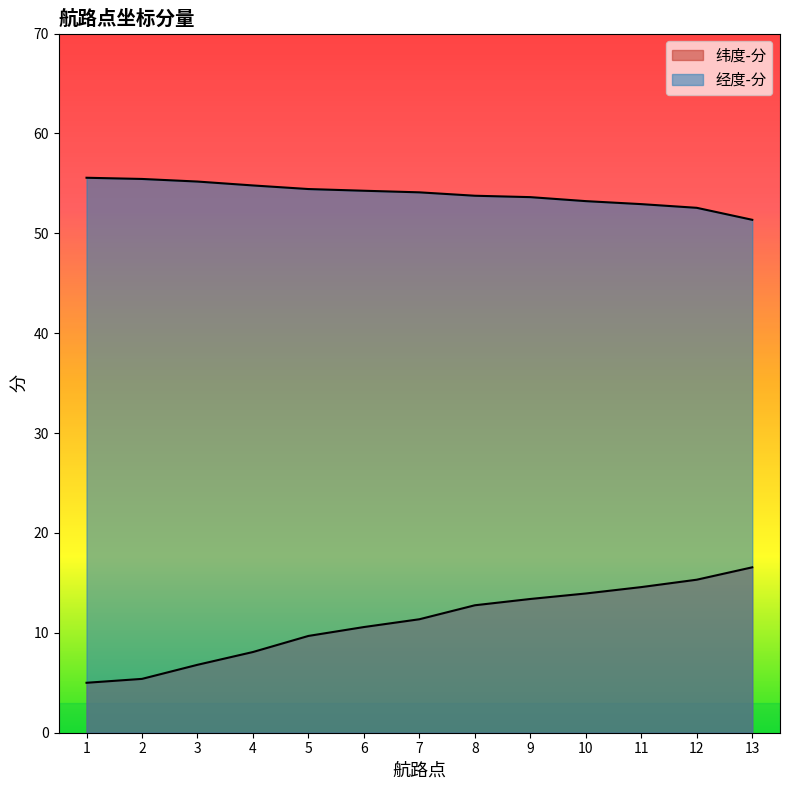

Is it true that 经度-分 equals 95.0 at 10?

False